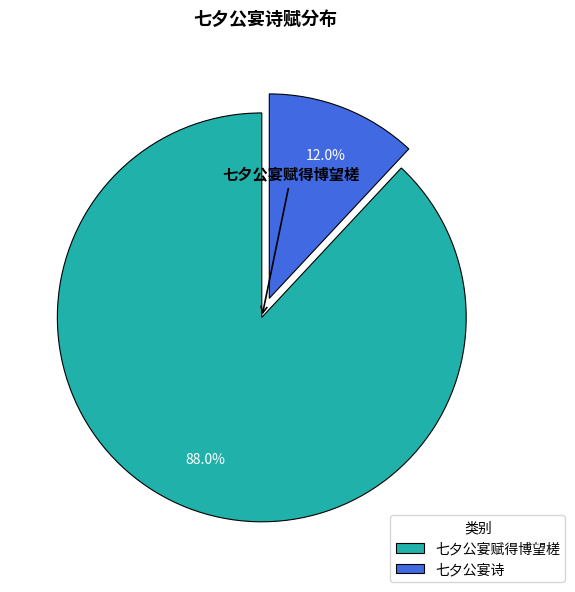

What percentage is the 七夕公宴诗 slice, to the nearest percent?

12%